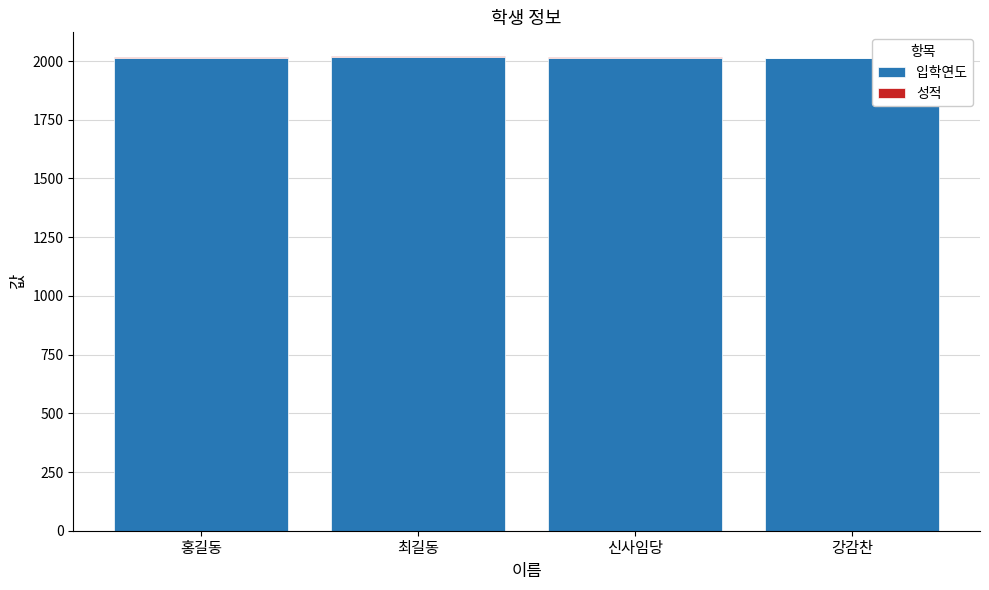

Does the chart contain stacked bars?

Yes